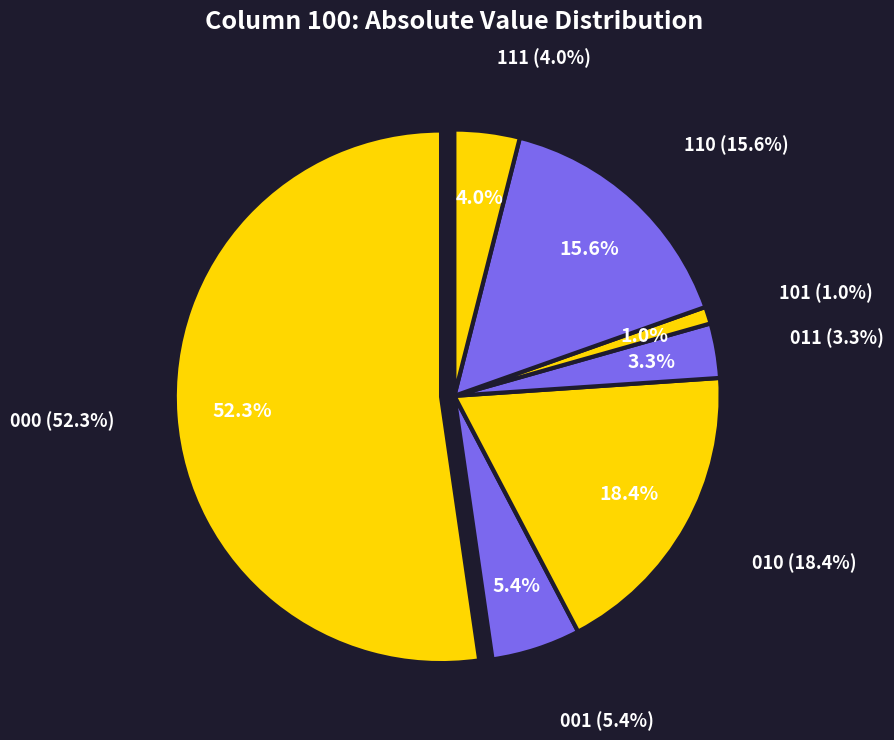

What percentage is the 110 slice, to the nearest percent?

16%